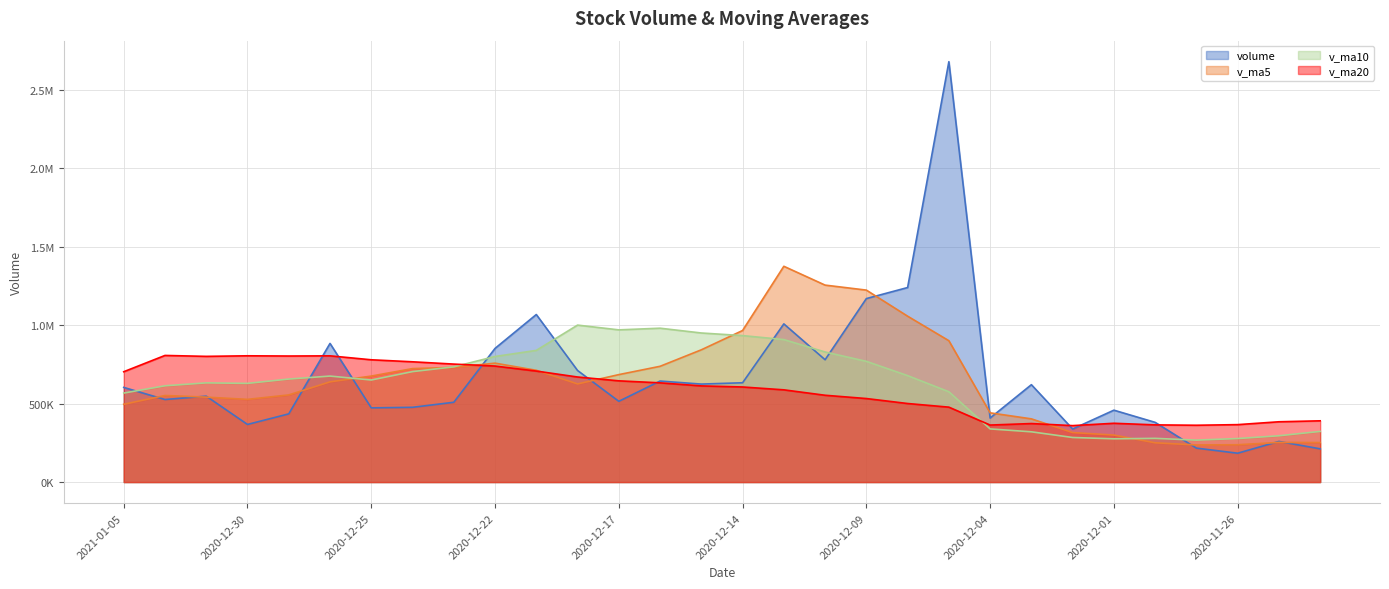

Which series has the widest spread of values?

volume